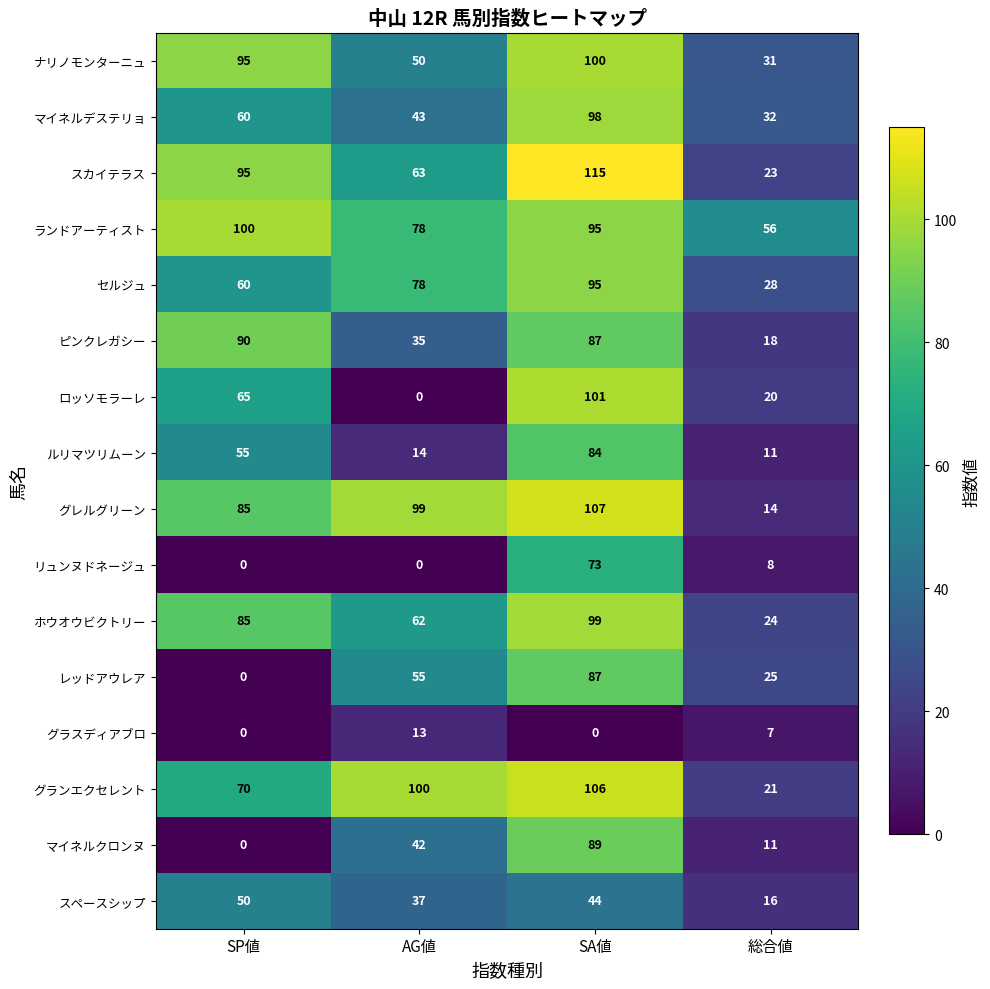

What is the highest value of the セルジュ series?

95